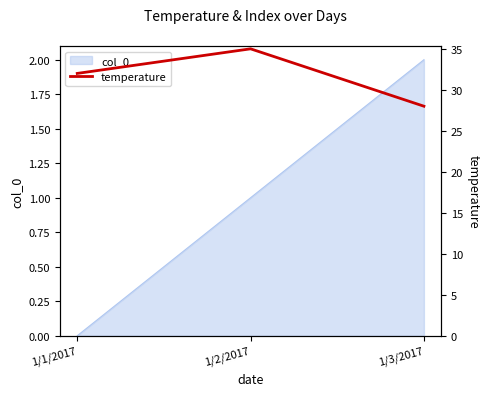

Reading left to right, list all the values displayed in this chart.

32	35	28